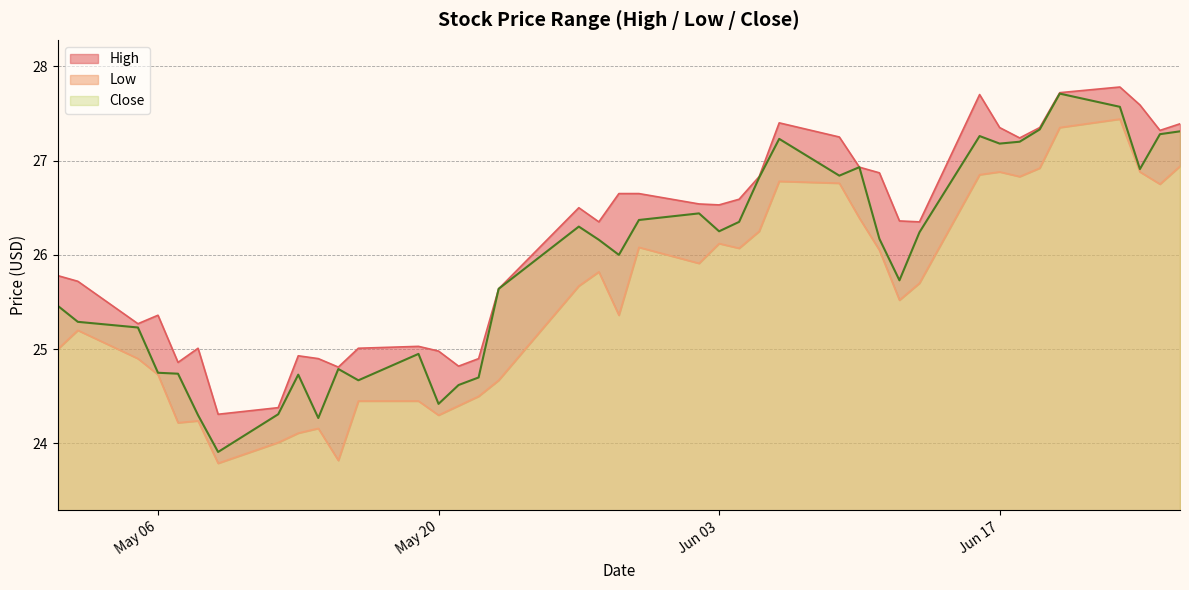

What is the difference between the maximum and minimum values in the Close series?

3.8